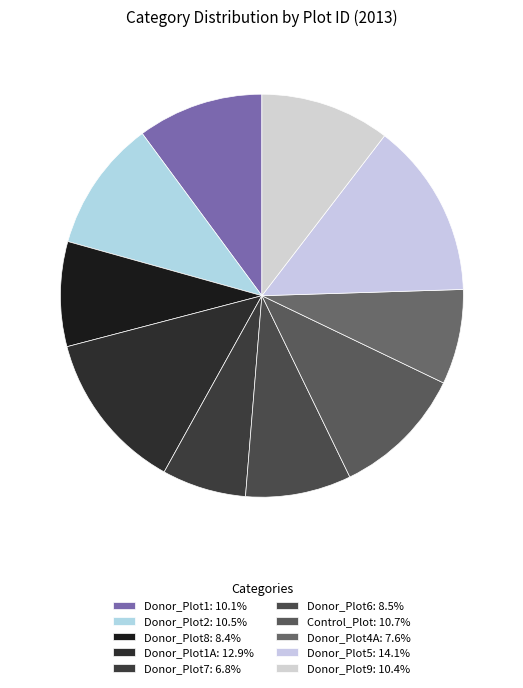

What is the largest slice in the pie chart?

Donor_Plot5